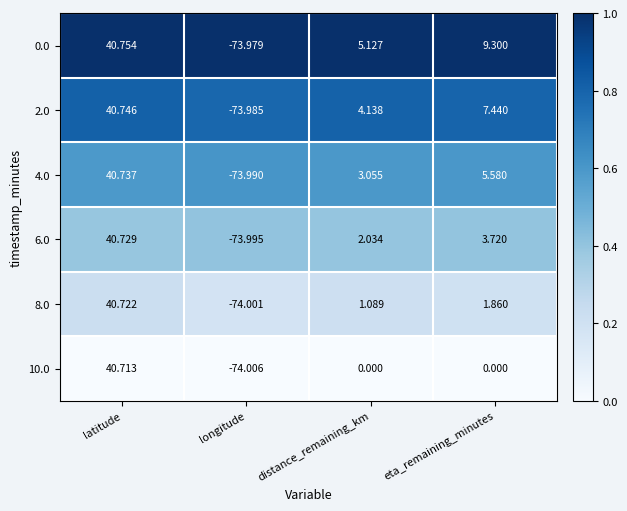

Rank the categories by 0.0 value from lowest to highest.

longitude, distance_remaining_km, eta_remaining_minutes, latitude